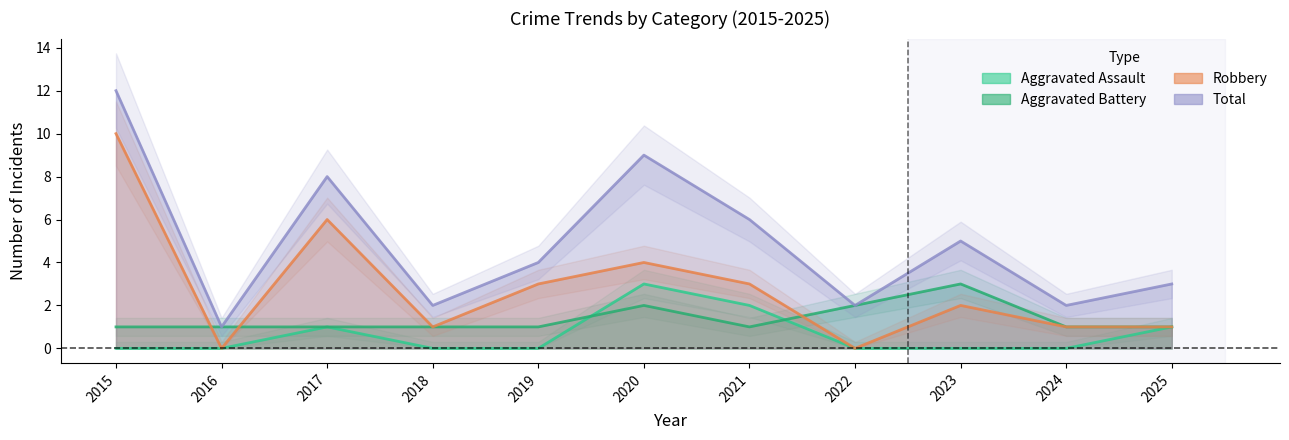

What is the sum of all Aggravated Battery values?

15